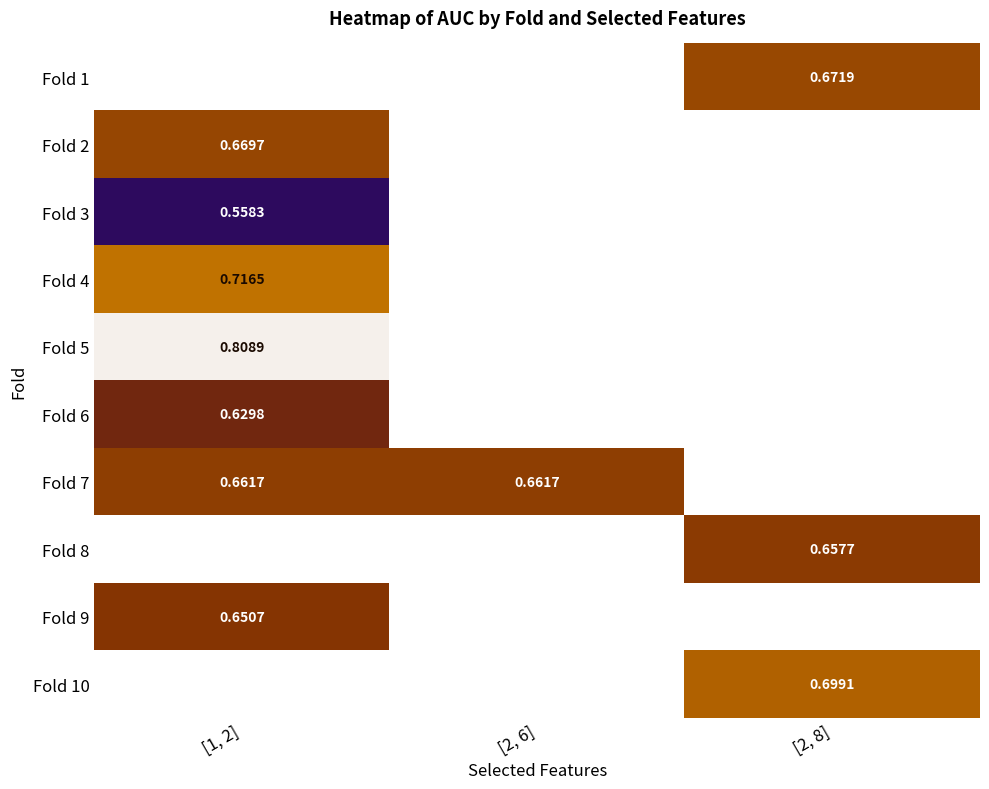

Is the value of Fold 7 at [2, 8] greater than the value of Fold 4 at [1, 2]?

No